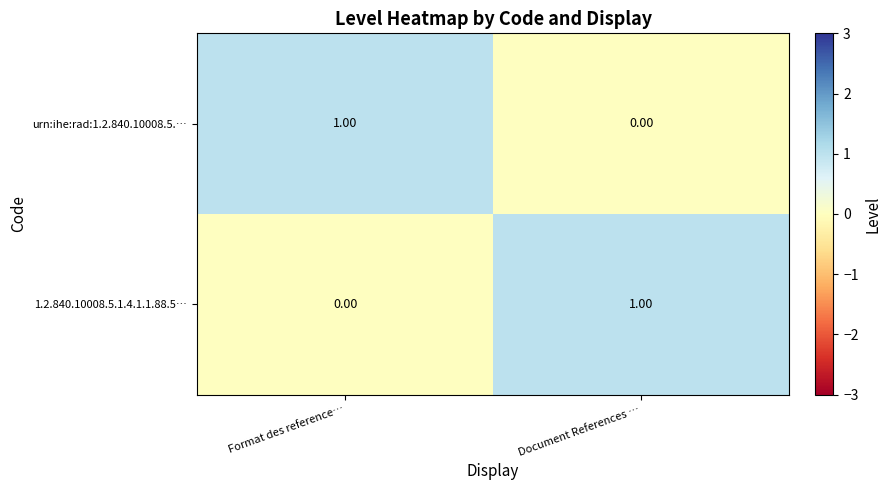

At which label is urn:ihe:rad:1.2.840.10008.5.… closest to 0?

Document References …